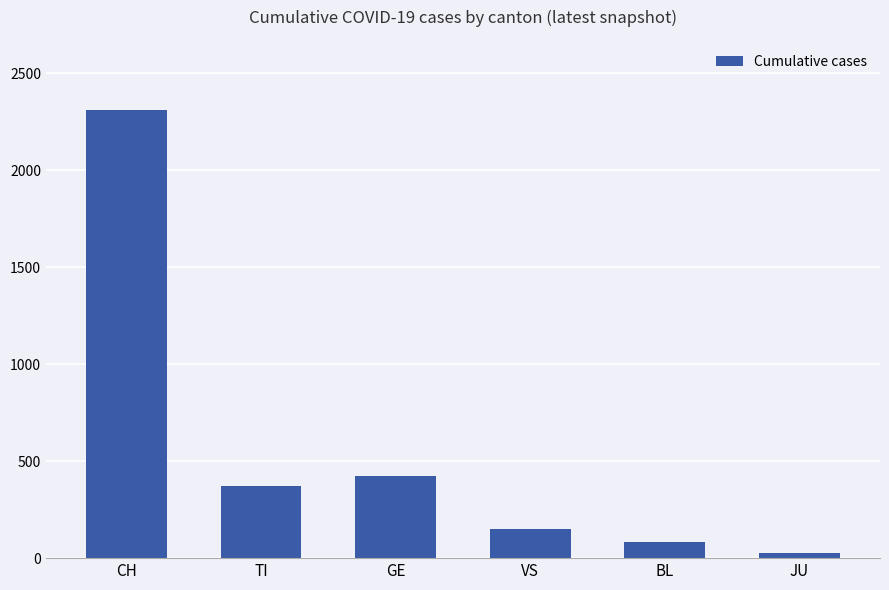

What is the sum of the values at GE and CH?

2735